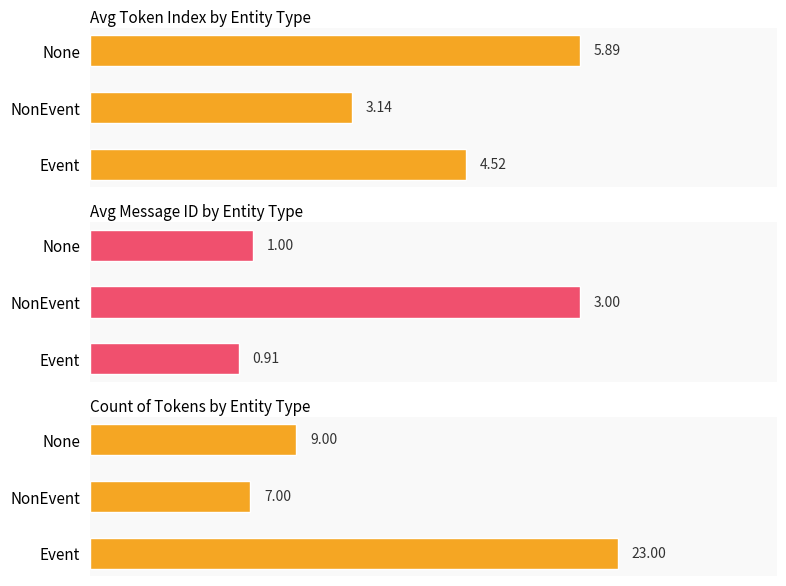

How many distinct data groups are displayed?

3